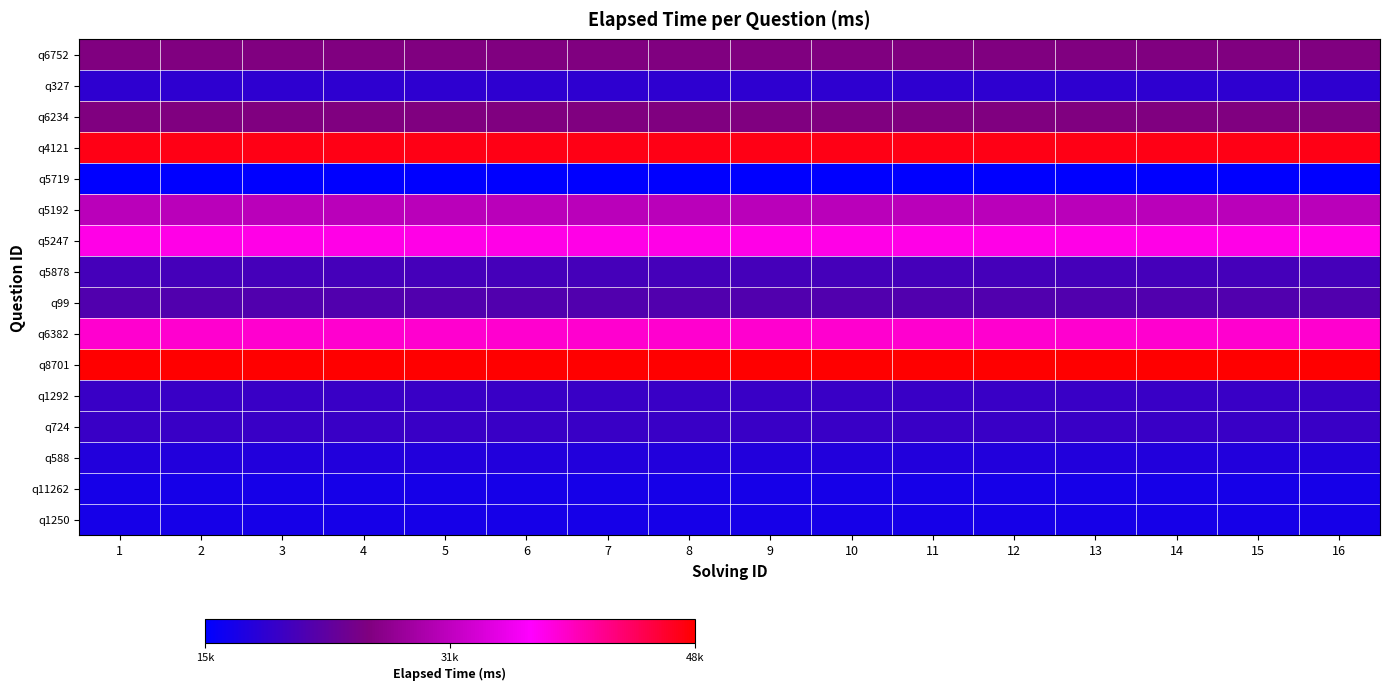

At which category does the chart reach its peak across all series?

1